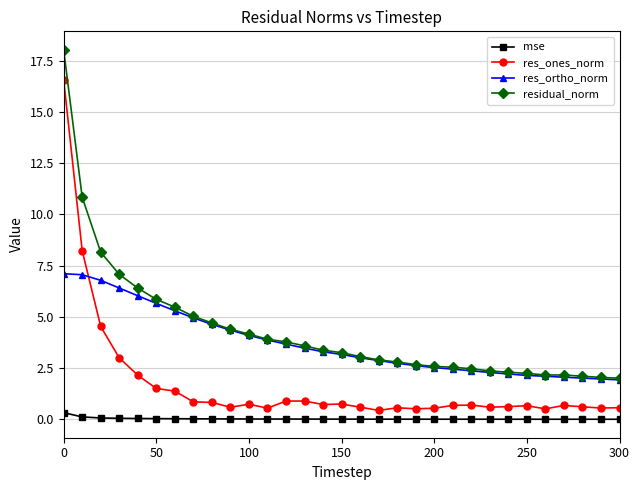

List the series in order of their peak value, highest first.

residual_norm, res_ones_norm, res_ortho_norm, mse